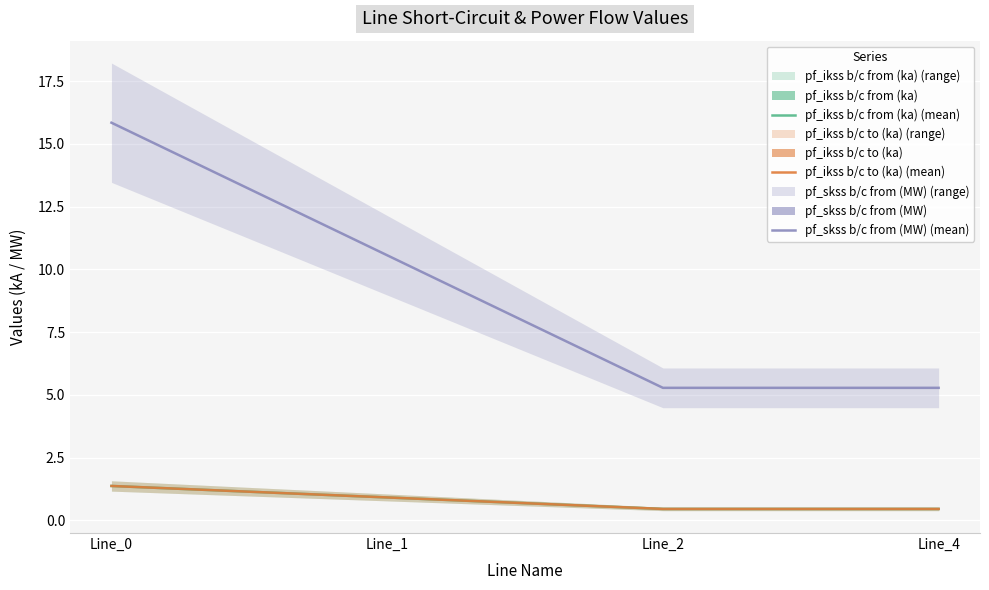

Where is pf_skss b/c from (MW) (mean) nearest to the value 10?

Line_1